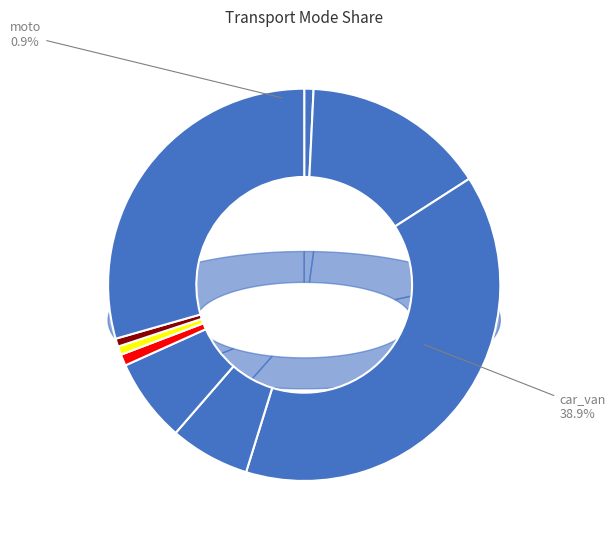

How many segments does this pie chart have?

9